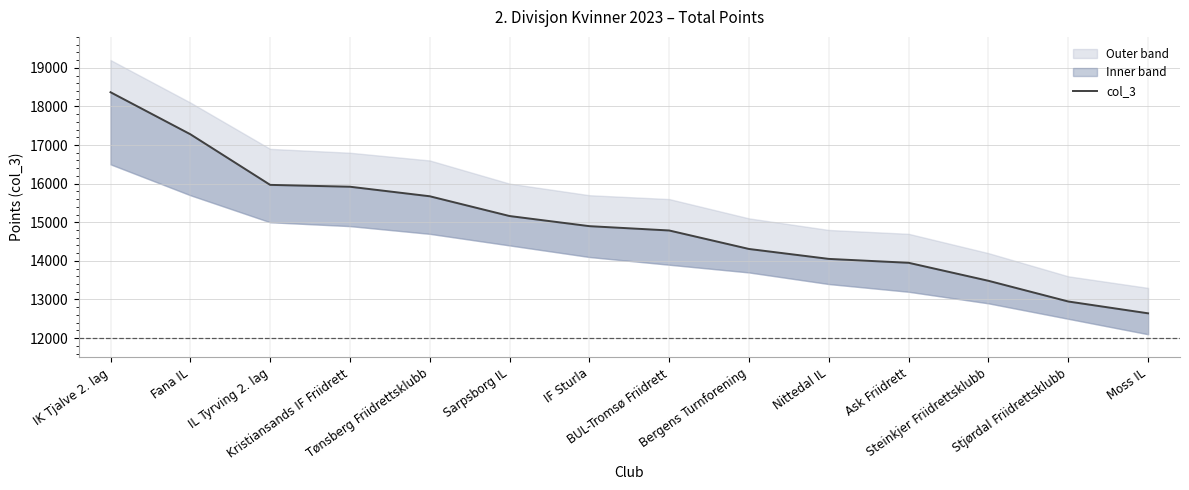

Is it true that the value at Fana IL is 10127?

False